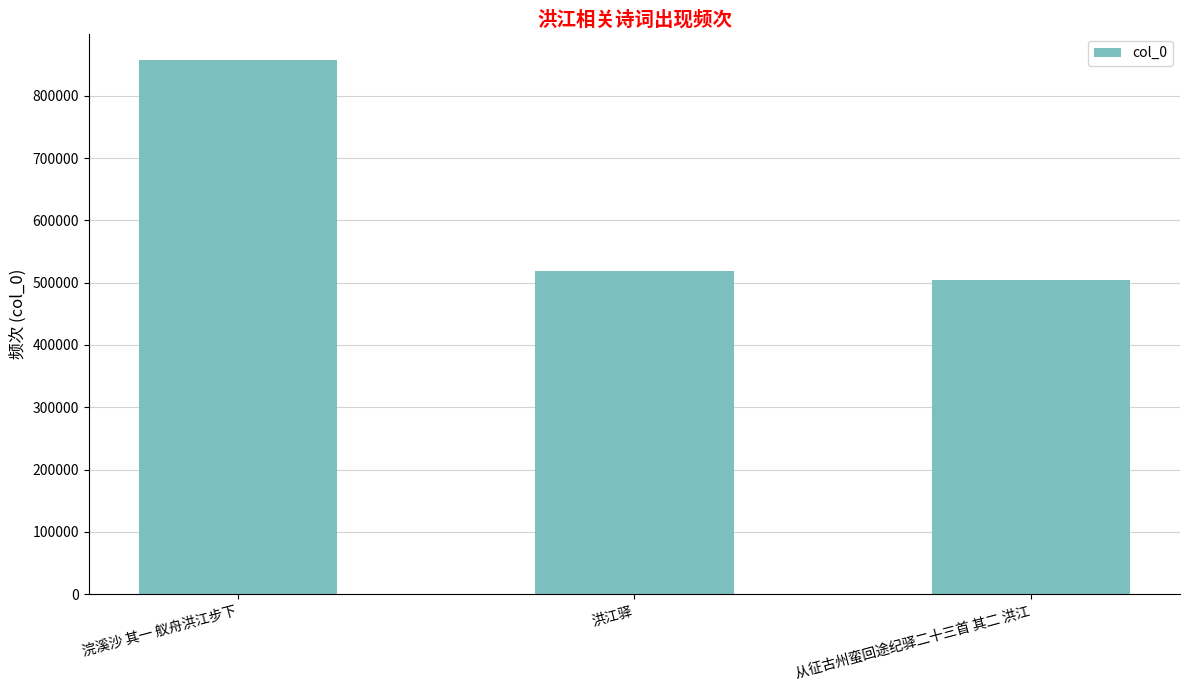

Where does the data first go above 518872?

浣溪沙 其一 舣舟洪江步下